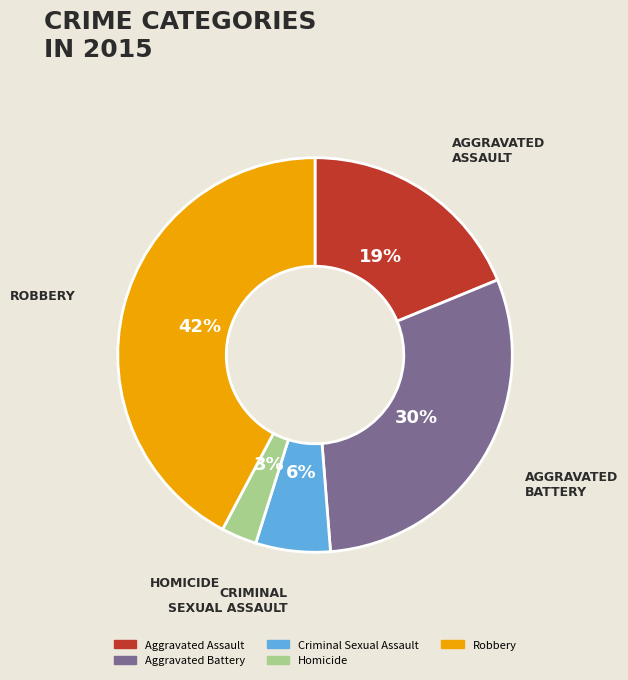

The Aggravated Battery slice represents 30% of the pie. True or false?

True